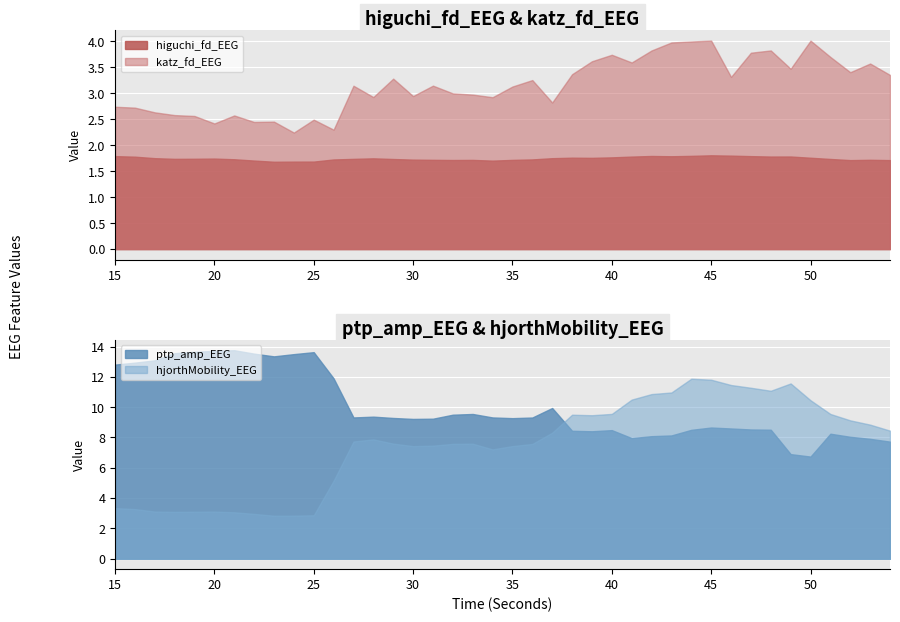

Read the katz_fd_EEG value at 21.

2.6